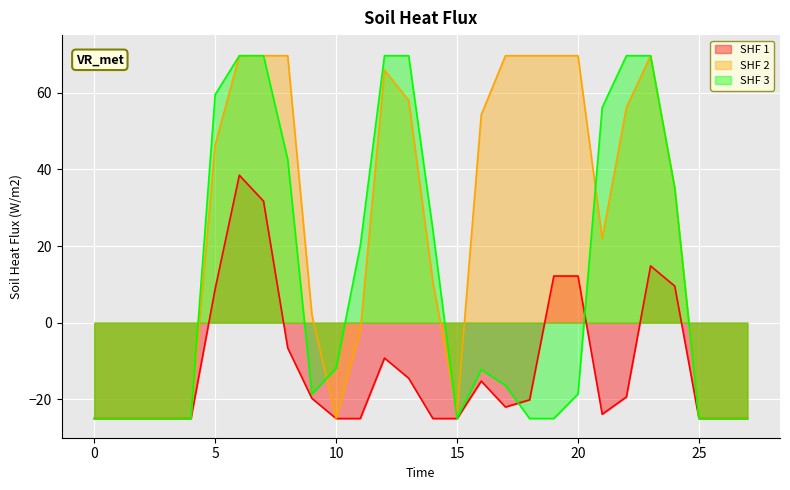

The SHF 3 series shows 20.3 at 21. True or false?

False